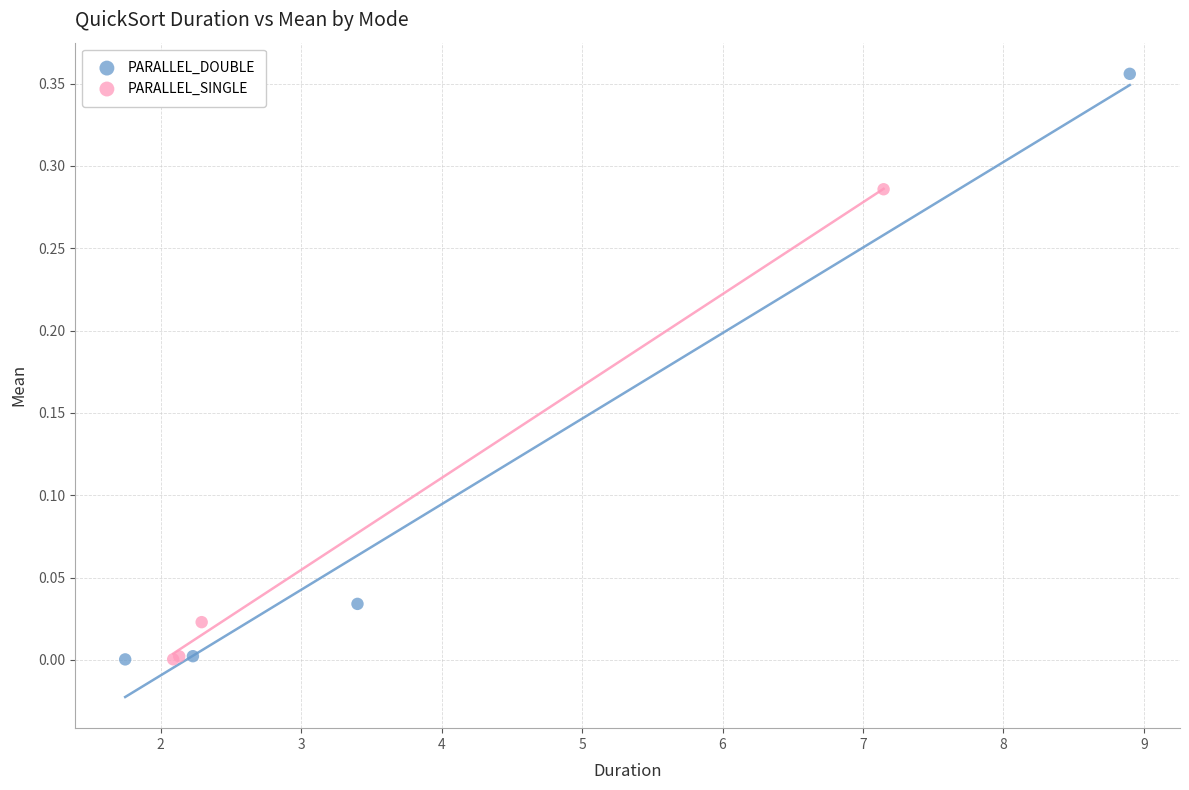

Which series has the widest spread of Y values?

PARALLEL_DOUBLE